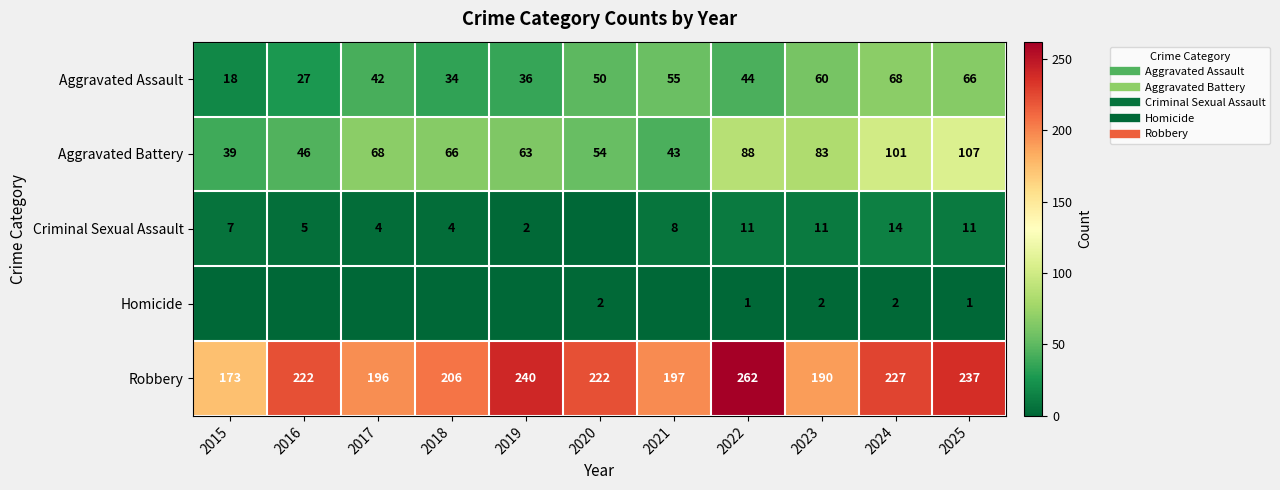

What is the difference between the Robbery values at 2018 and 2017?

10